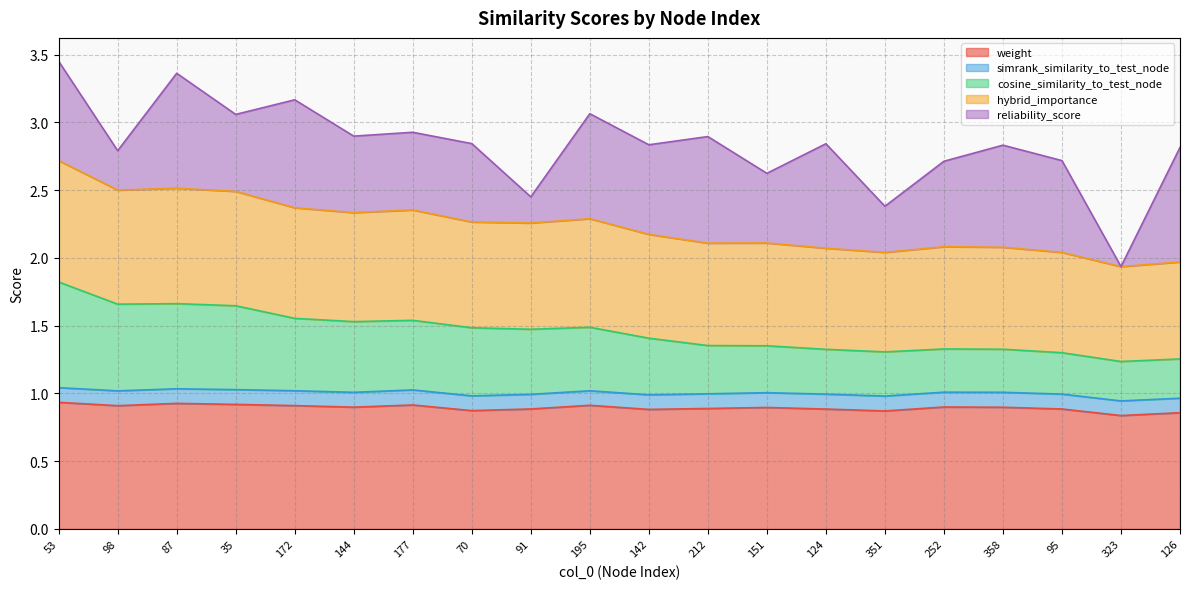

What position from the left is 142?

11